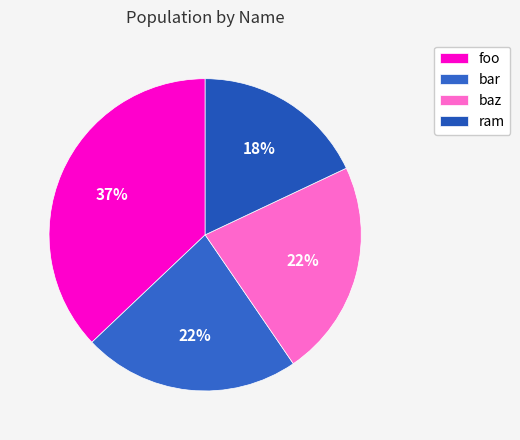

How many slices are in this pie chart?

4